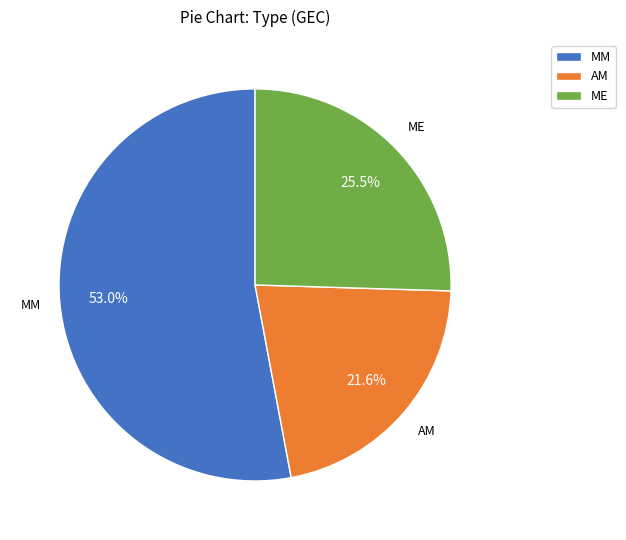

Rank the categories by value from lowest to highest.

AM, ME, MM